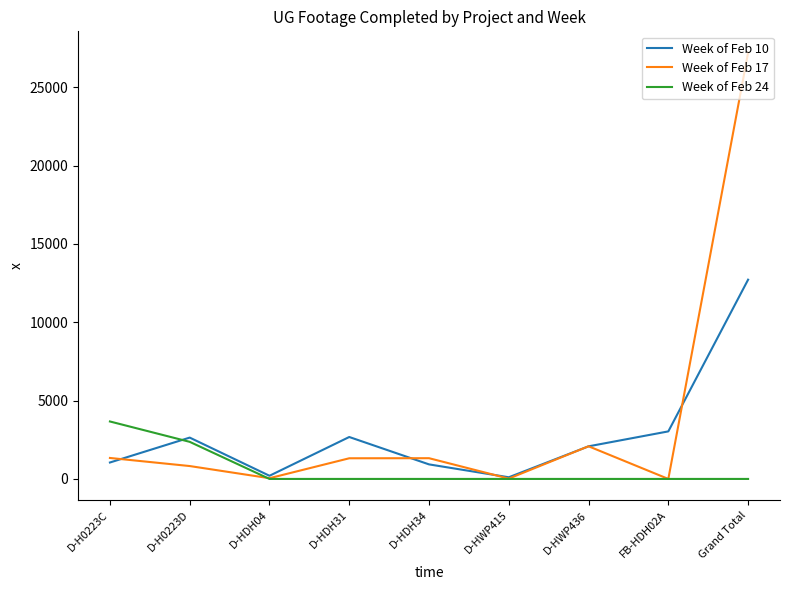

What is the difference between the Week of Feb 17 values at D-H0223C and FB-HDH02A?

1339